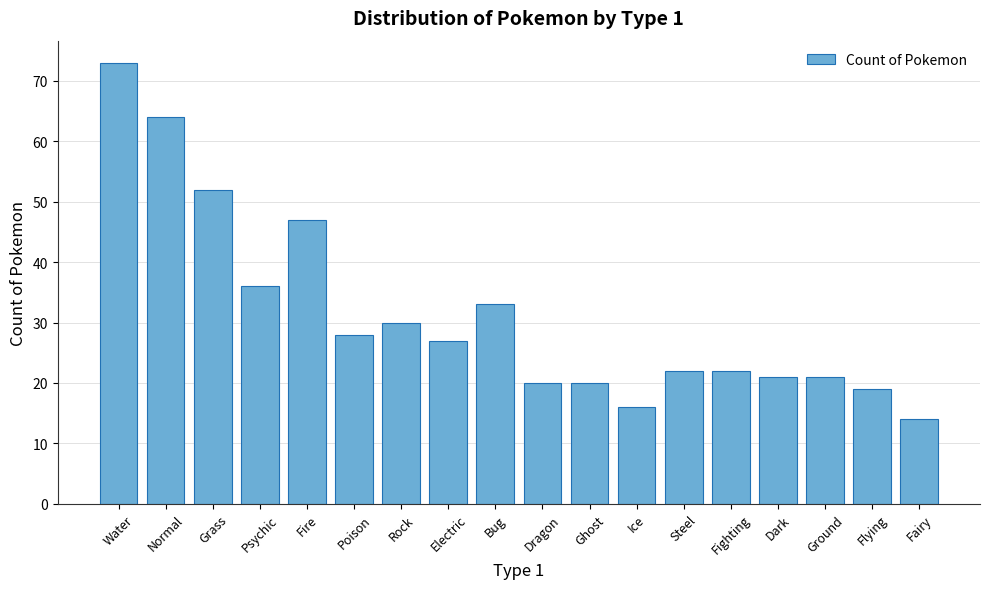

Are the bars horizontal?

No